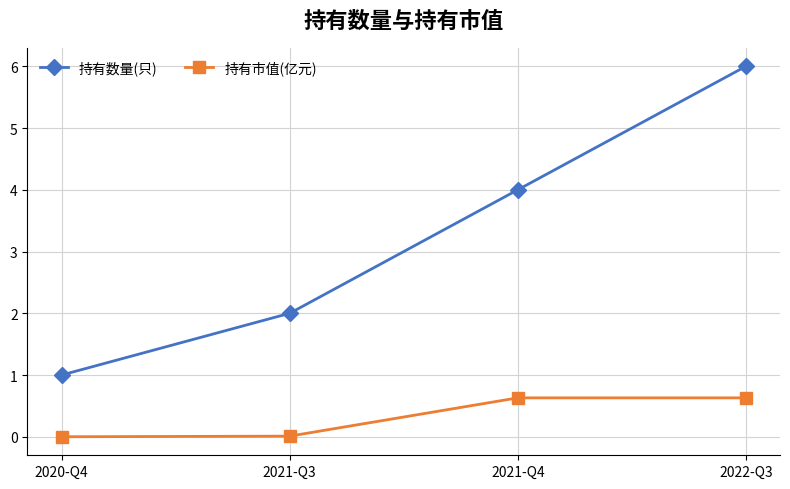

Which series has the largest total across all categories?

持有数量(只)